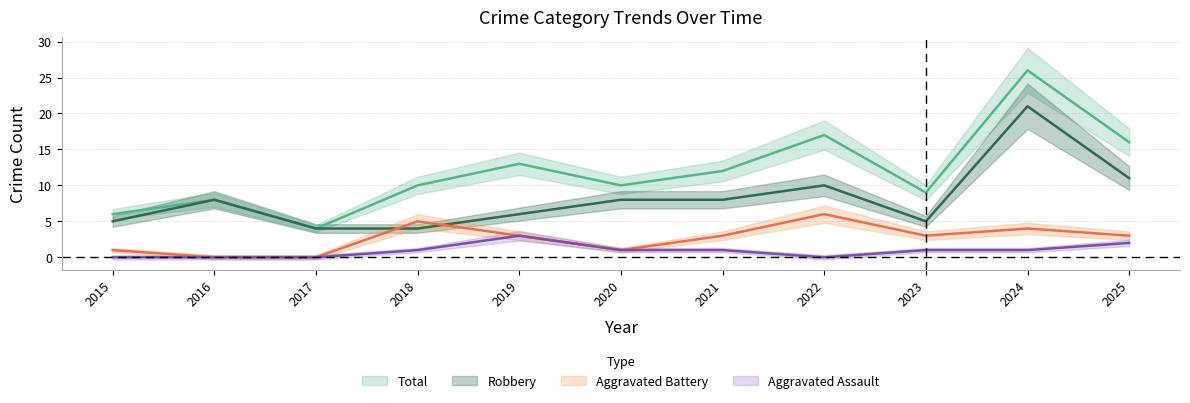

True or false: Total and Aggravated Assault cross at least once.

False